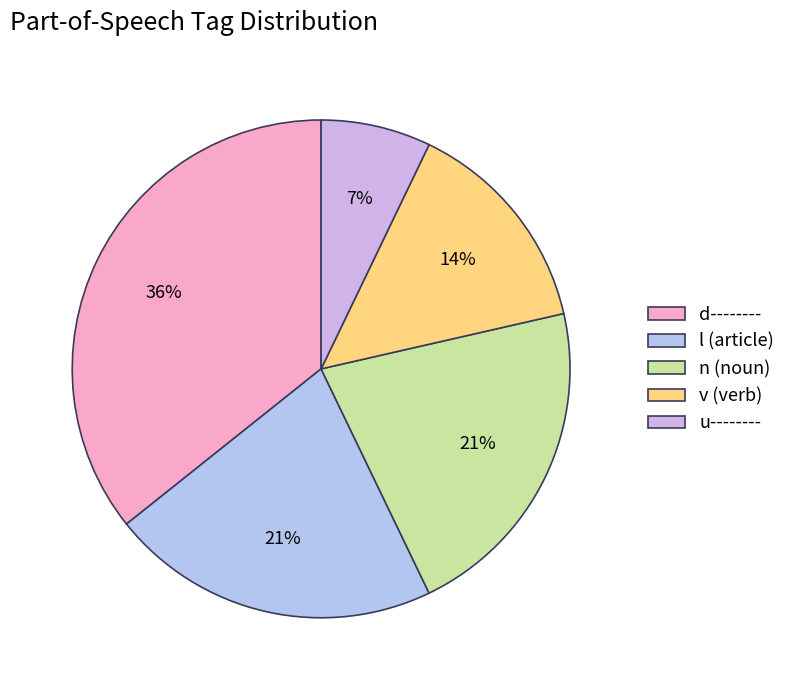

How many segments does this pie chart have?

5